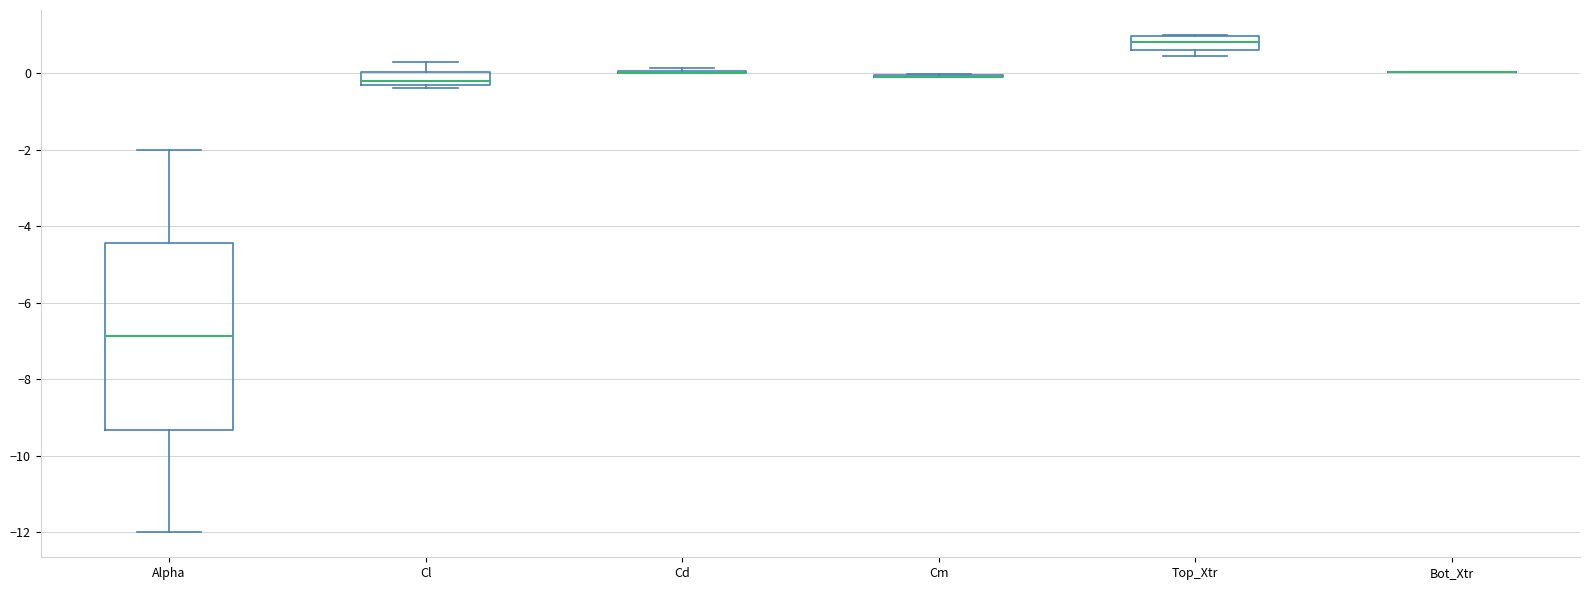

Where is the lower edge of the box for Alpha on the y-axis? The values are not printed on the chart, so give them approximately, as read against the axis.

-9.4